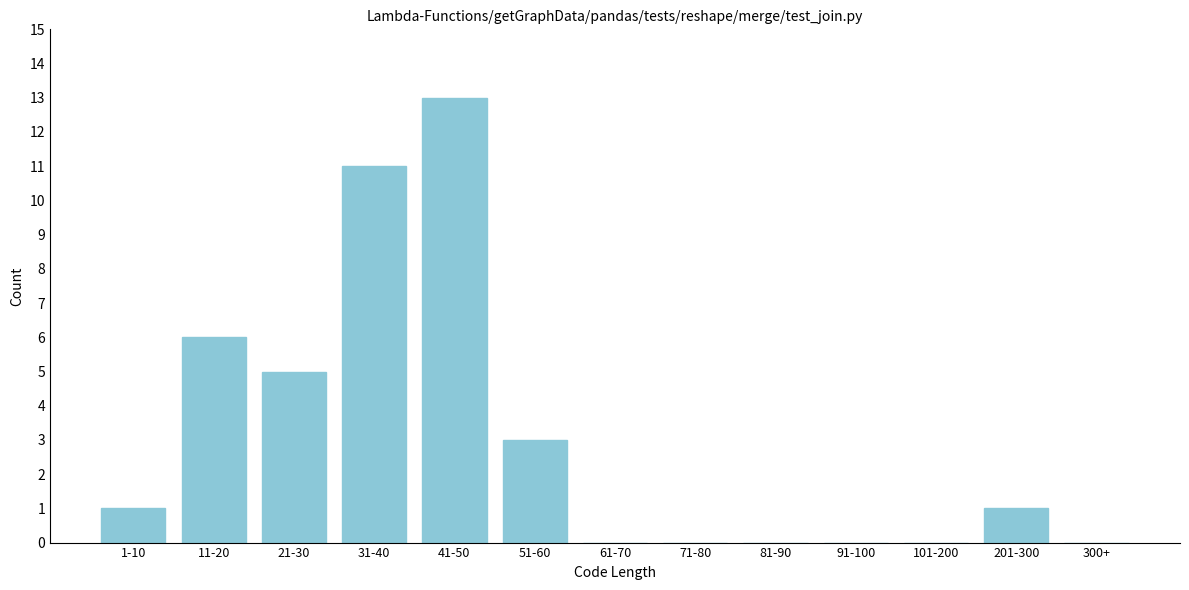

Reading right to left, transcribe all the data shown in this chart.

300+=0	201-300=1	101-200=0	91-100=0	81-90=0	71-80=0	61-70=0	51-60=3	41-50=13	31-40=11	21-30=5	11-20=6	1-10=1